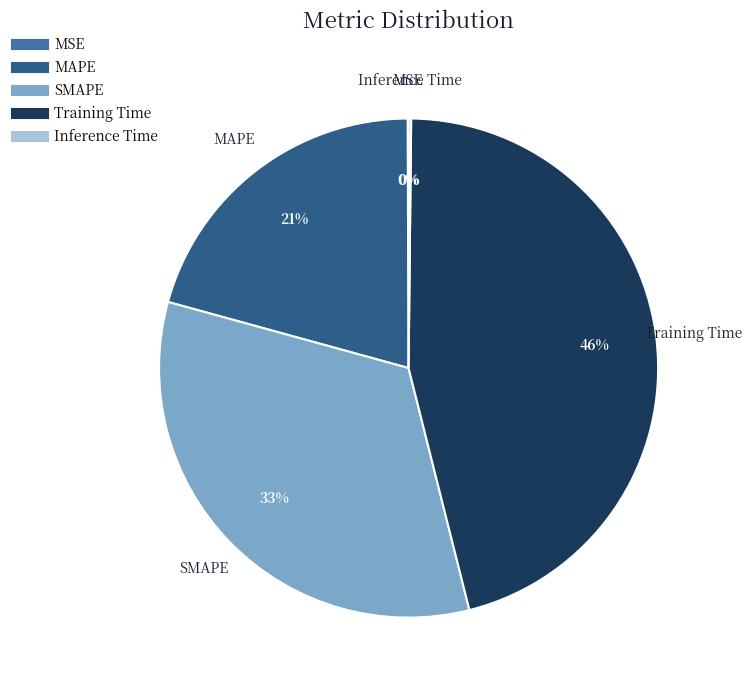

Which slice is the largest?

Training Time